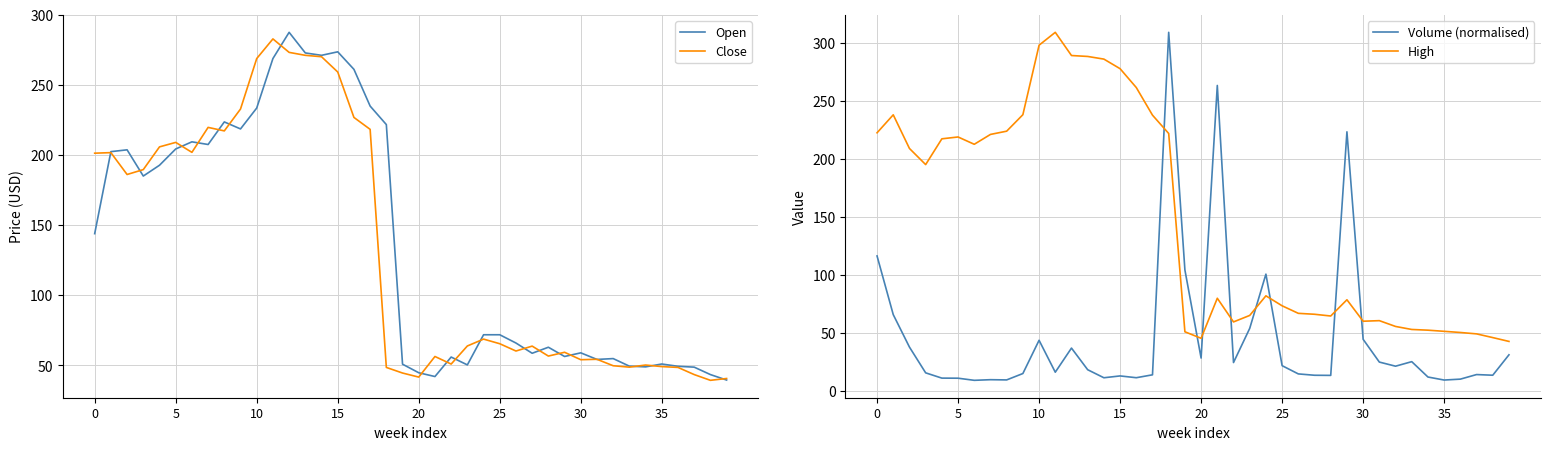

At 19, list the series in order from smallest to largest.

Close, Open, High, Volume (normalised)